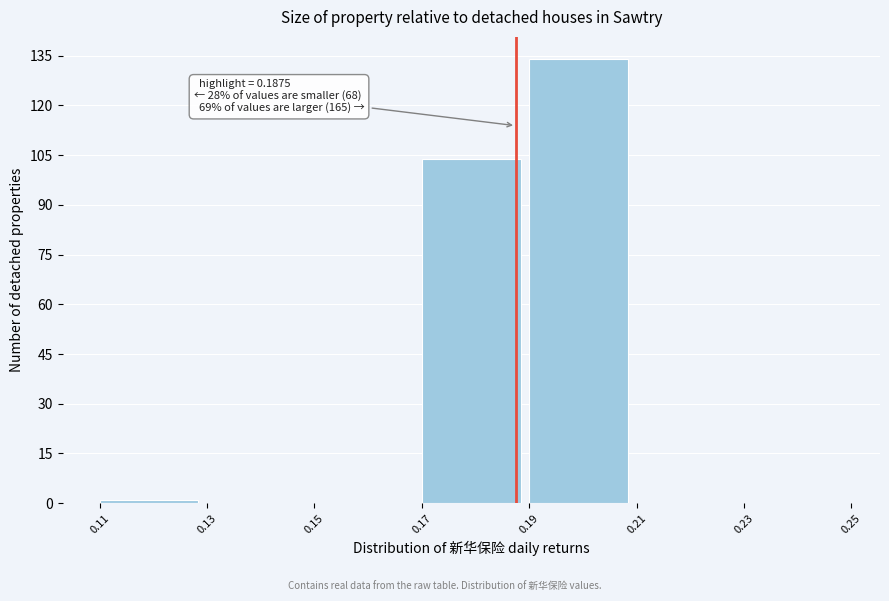

Over which range of the x-axis is the bar tallest?

0.19 to 0.21